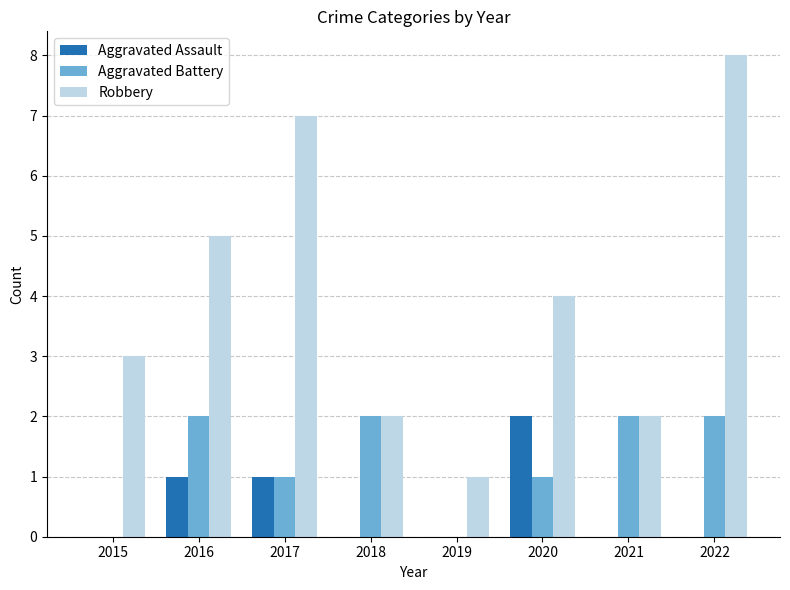

Count the Aggravated Battery values in the range 1 to 2.

6